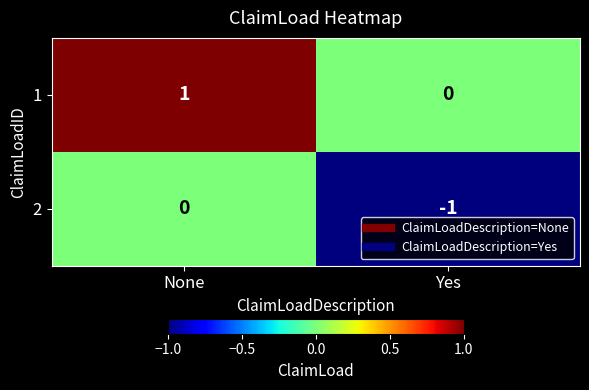

Which category has the highest value in the 2 series?

None